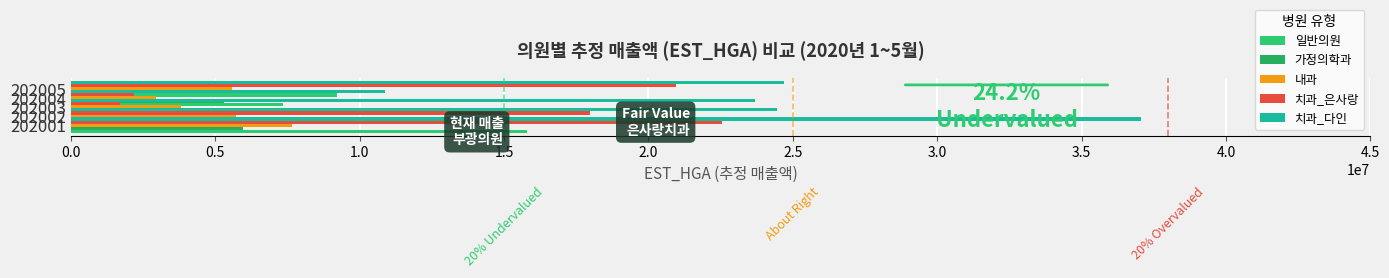

Is it true that 치과_다인 equals 37991268 at 202003?

False